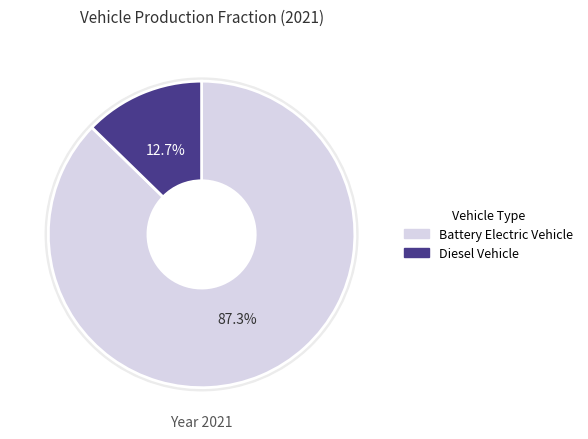

Rank the categories by value from lowest to highest.

diesel vehicle, battery electric vehicle